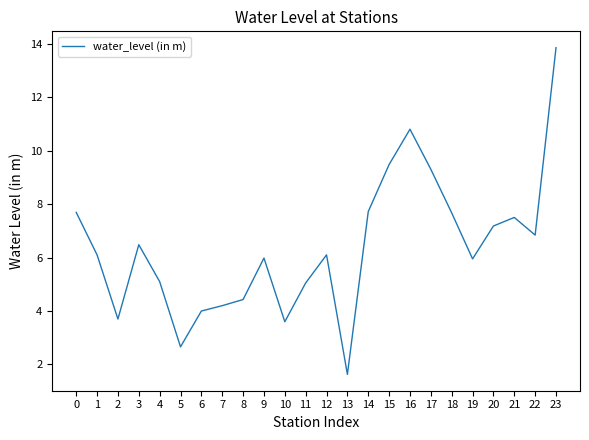

How many lines are shown in the chart?

1